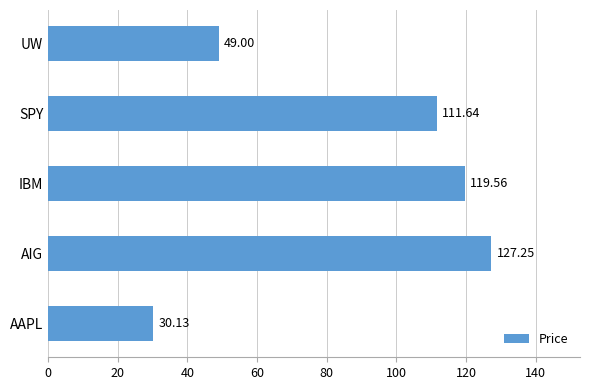

Where is the data nearest to the value 78?

UW